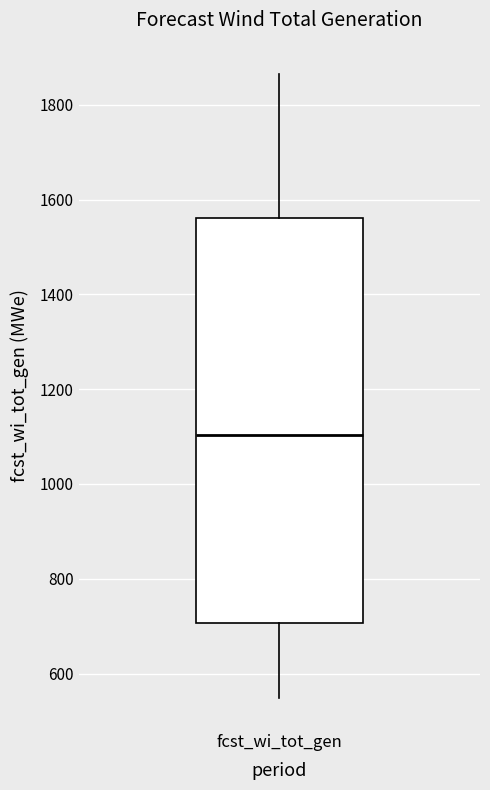

Where does the upper whisker of the box for fcst_wi_tot_gen end on the y-axis? The values are not printed on the chart, so give them approximately, as read against the axis.

1860